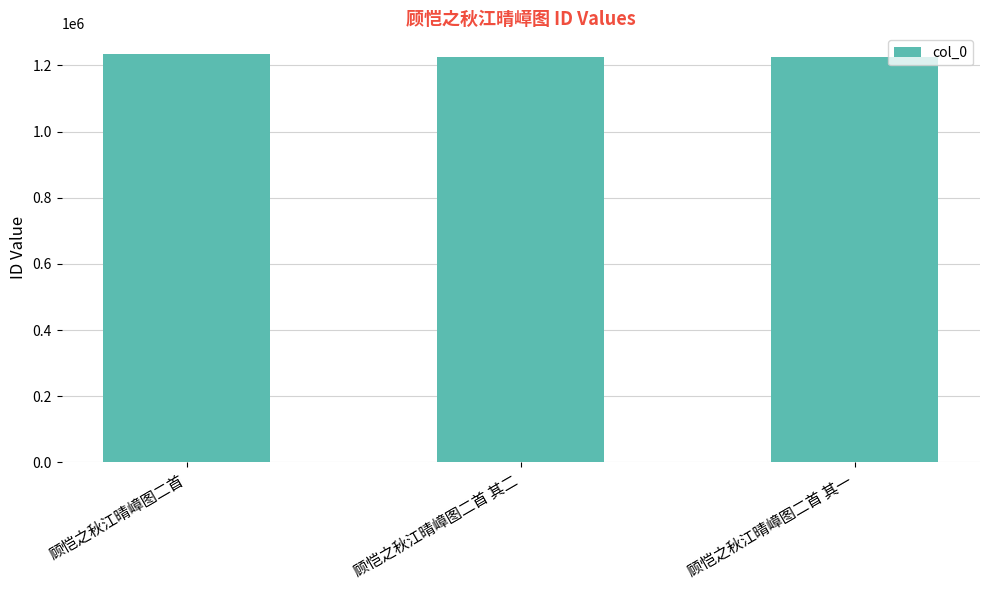

What is the maximum value shown in the chart?

1235335